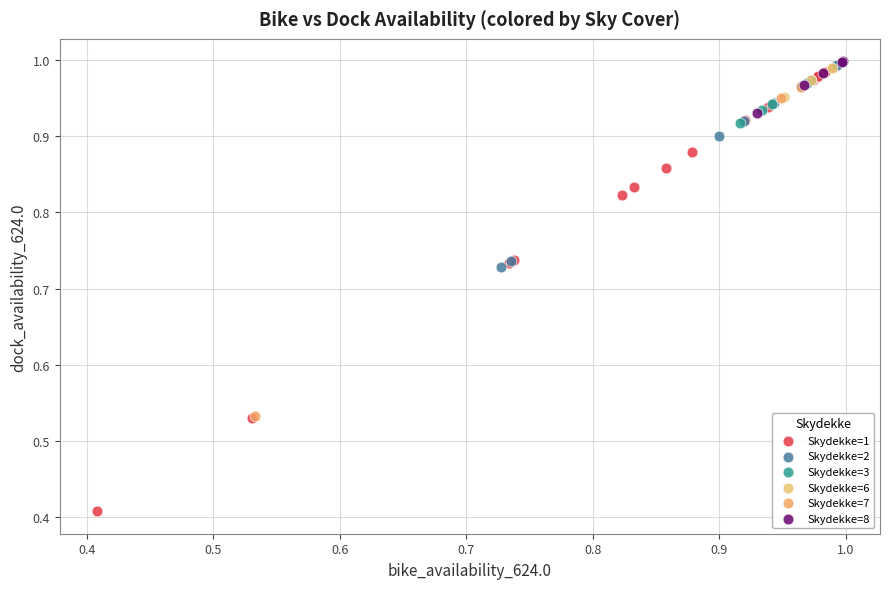

Which series has the largest Y range (max minus min)?

Skydekke=1